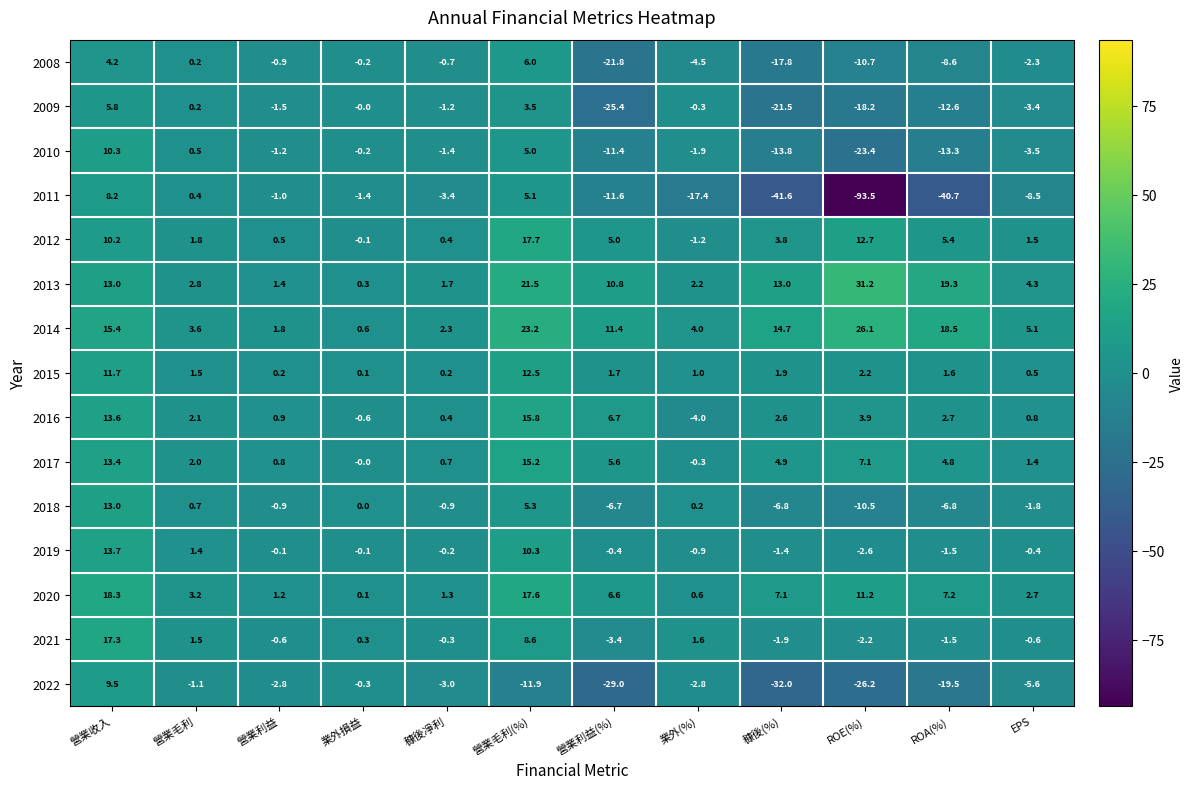

At which category is the sum across all series the highest?

營業收入